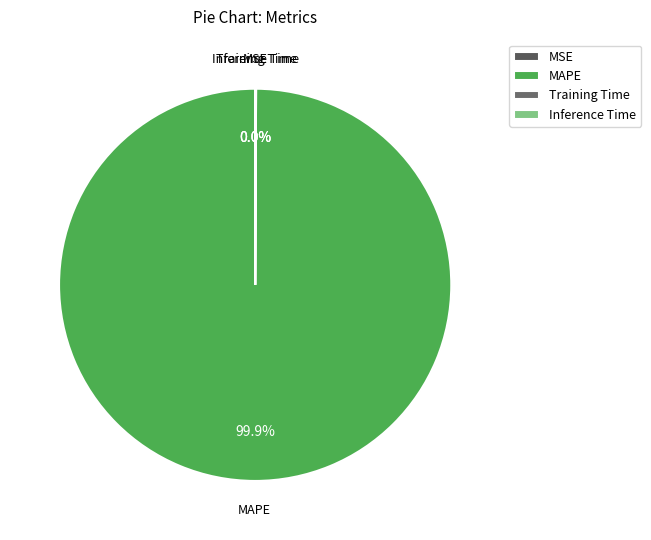

What is the largest slice in the pie chart?

MAPE